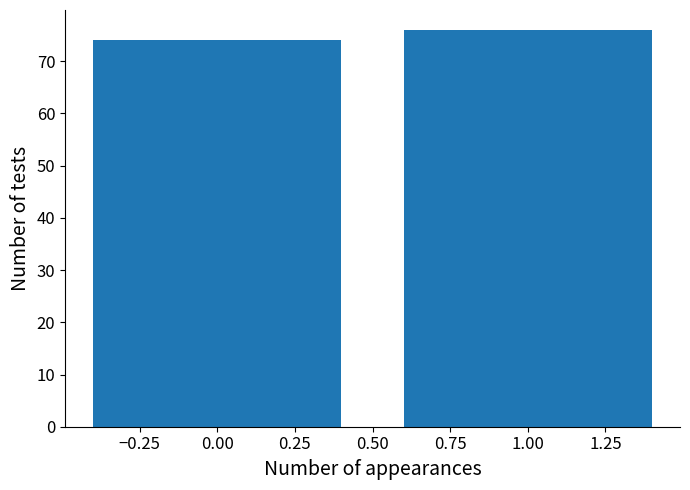

Reading left to right, list all the values displayed in this chart.

0.00=74	1.00=76